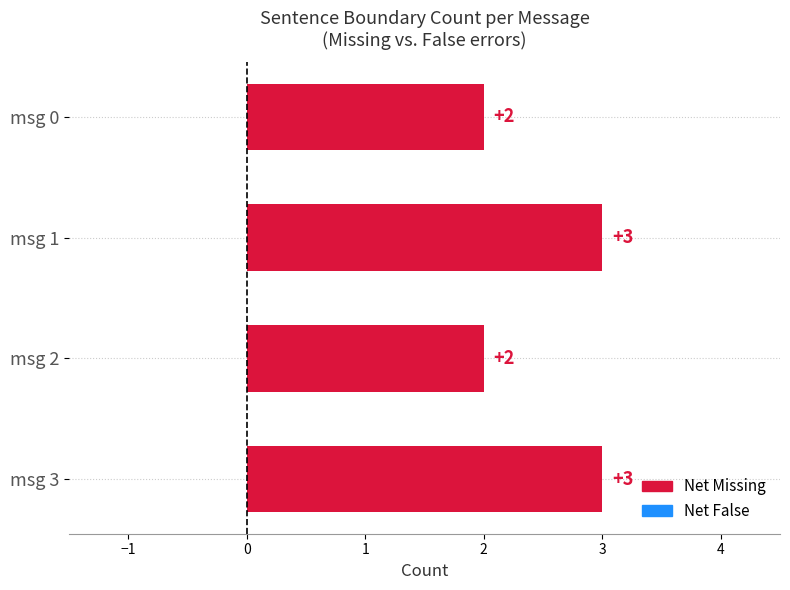

Count the number of categories in the chart.

4